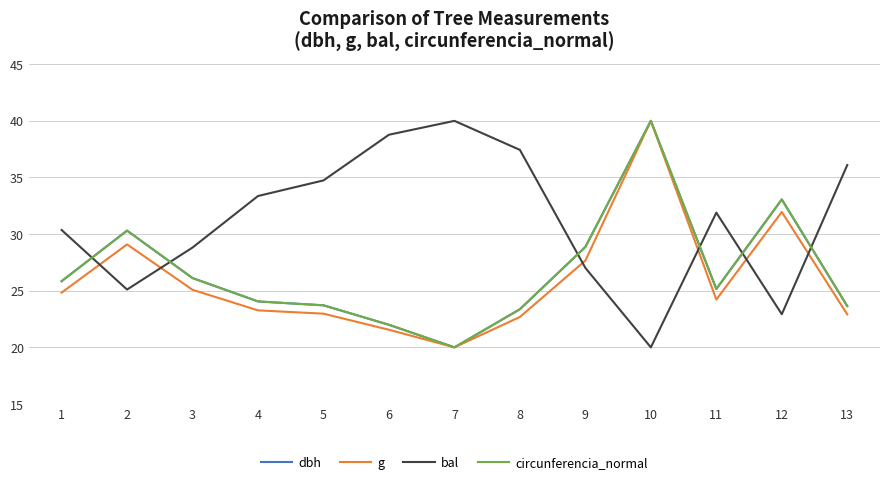

What is the difference between the highest and lowest values at 5?

11.8